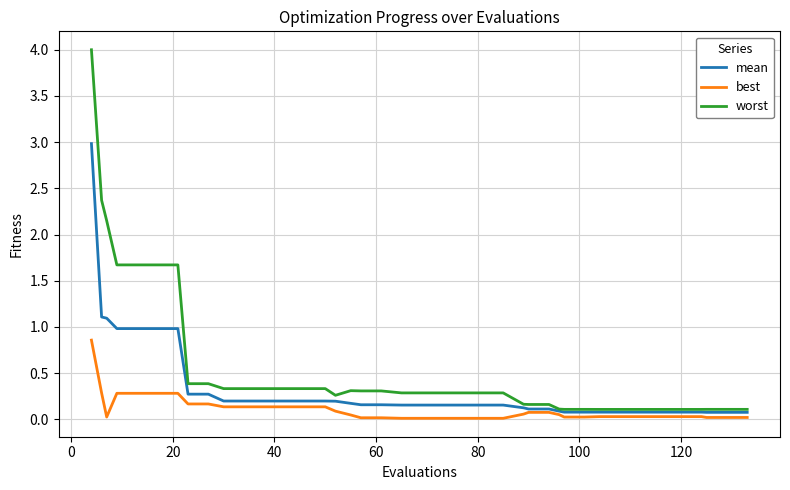

List the series in order of their overall mean, lowest first.

best, mean, worst